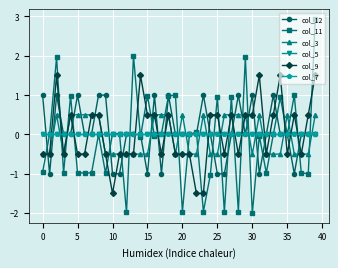

Where is the first local maximum for col_12?

5